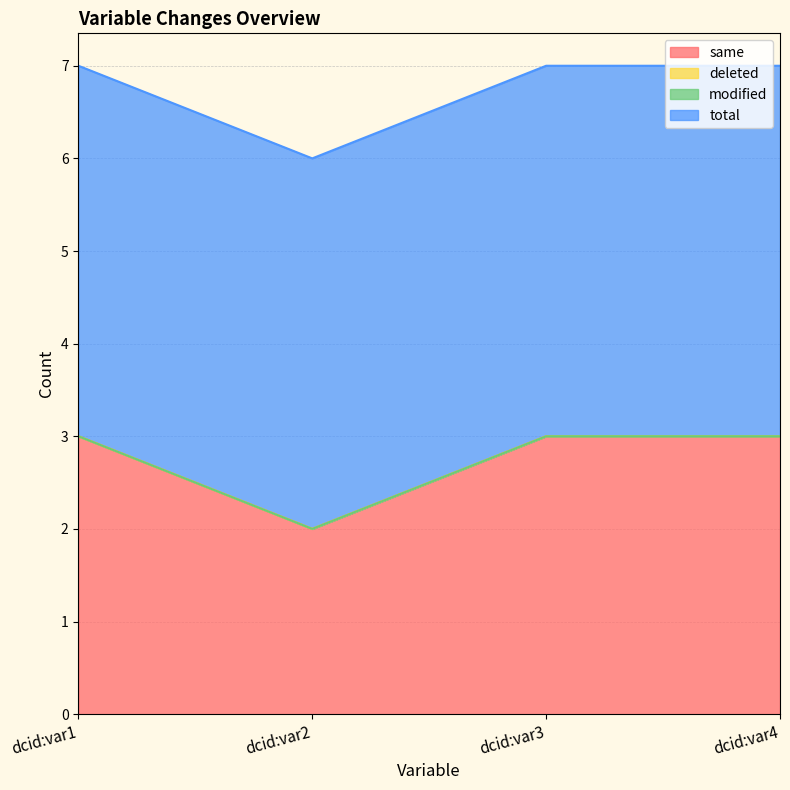

At which category is the sum across all series the highest?

dcid:var1